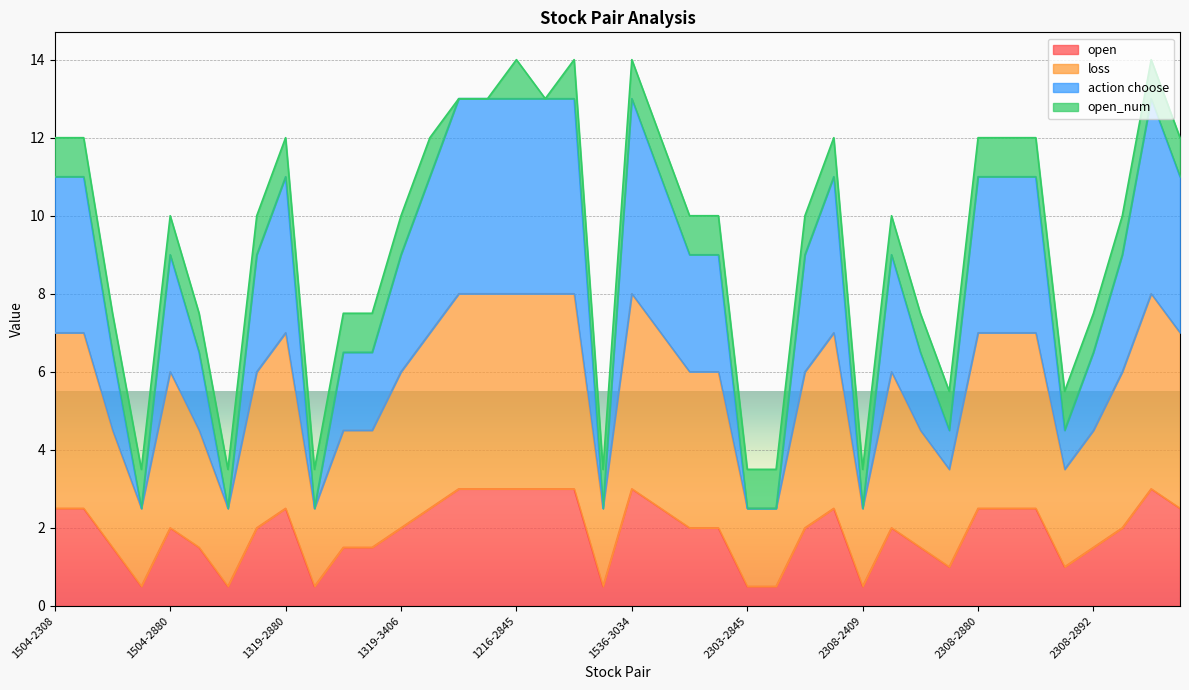

What are all the series names shown in the legend?

open, loss, action choose, open_num